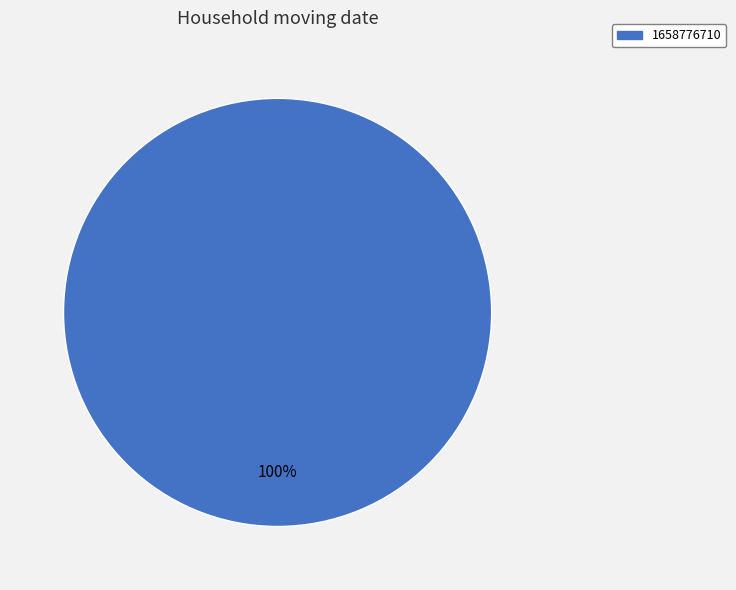

To the nearest percent, what portion does 1658776710 represent?

100%